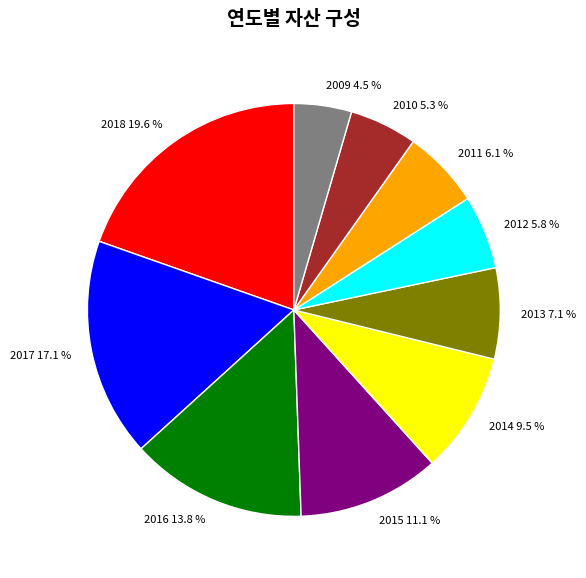

Which slice is the largest?

2018